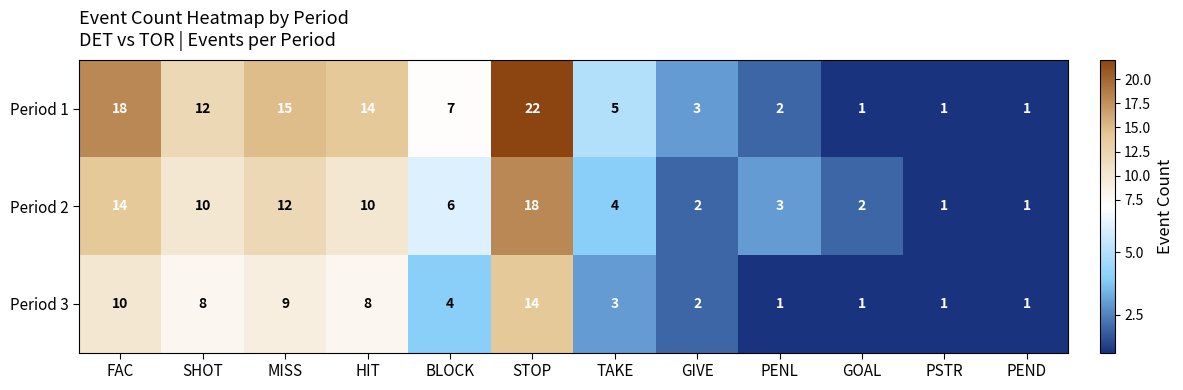

Rank the series by their average value, from highest to lowest.

Period 1, Period 2, Period 3